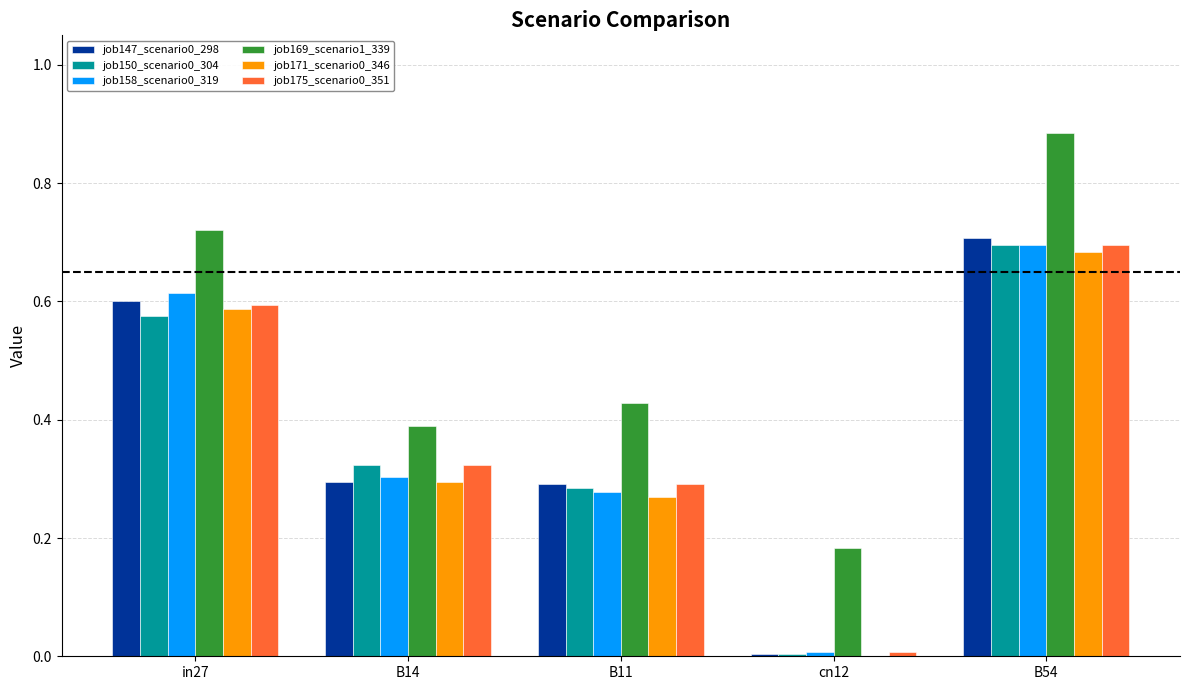

Which series changed the most between in27 and B14?

job169_scenario1_339